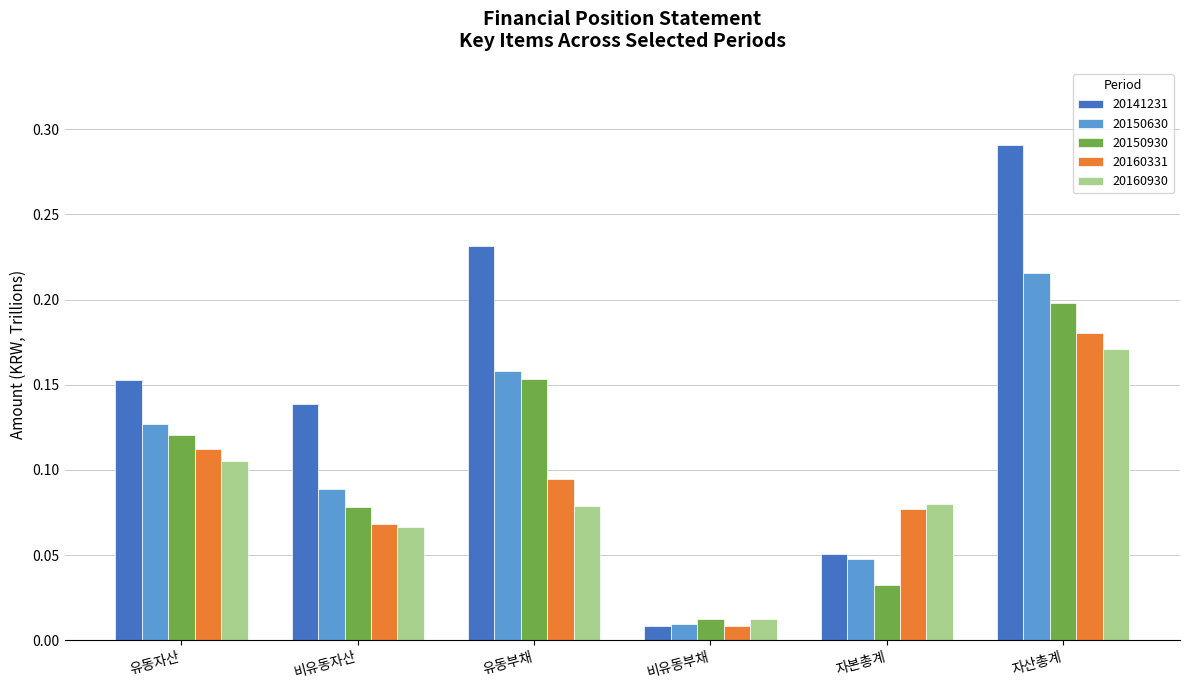

Between 유동자산 and 유동부채, which series saw the biggest shift?

20141231